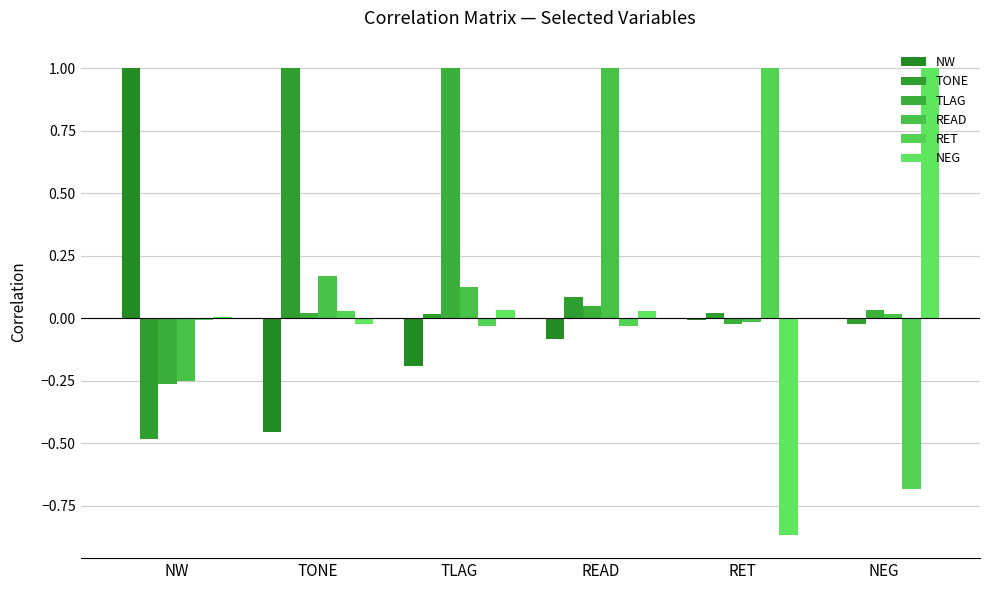

How many positive values does the TLAG series have?

4